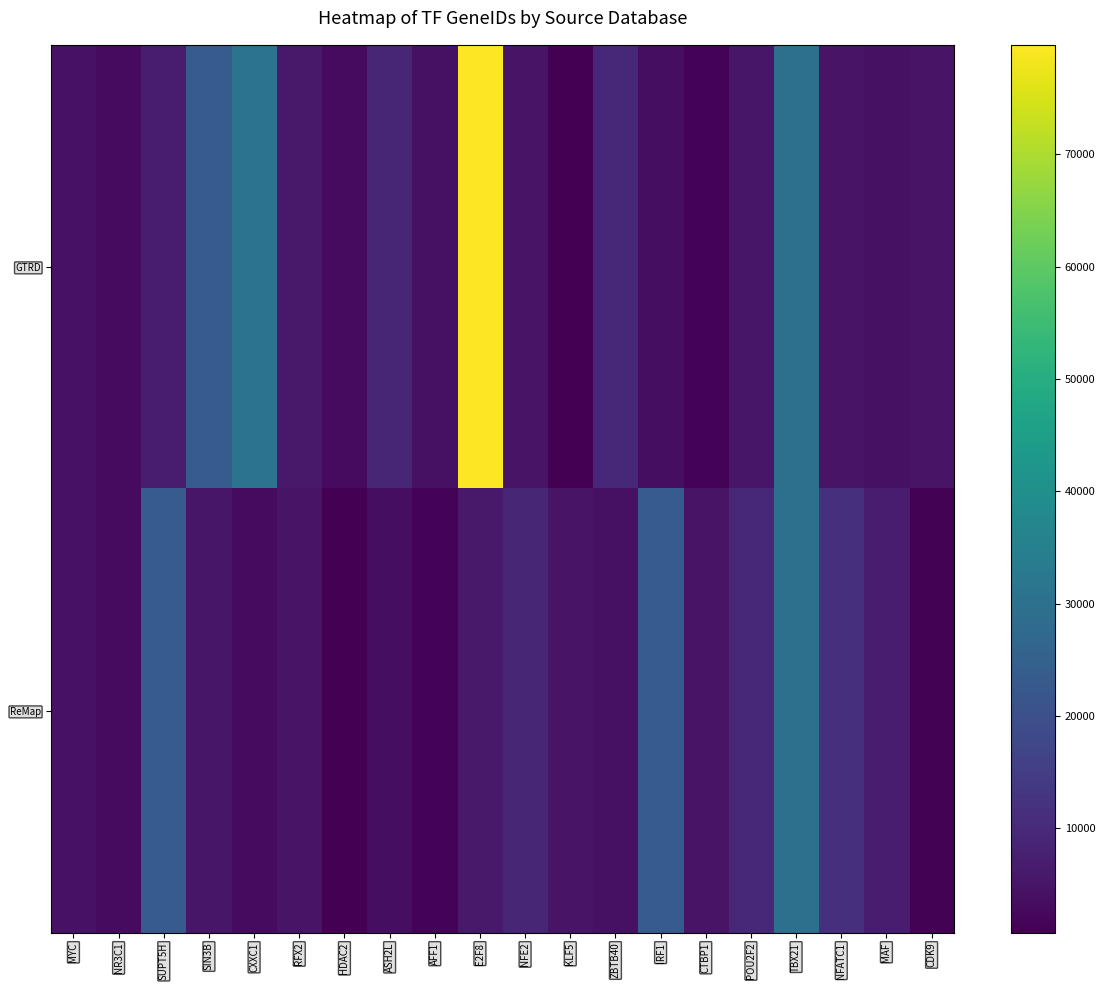

At how many categories does at least one series exceed 49987?

1